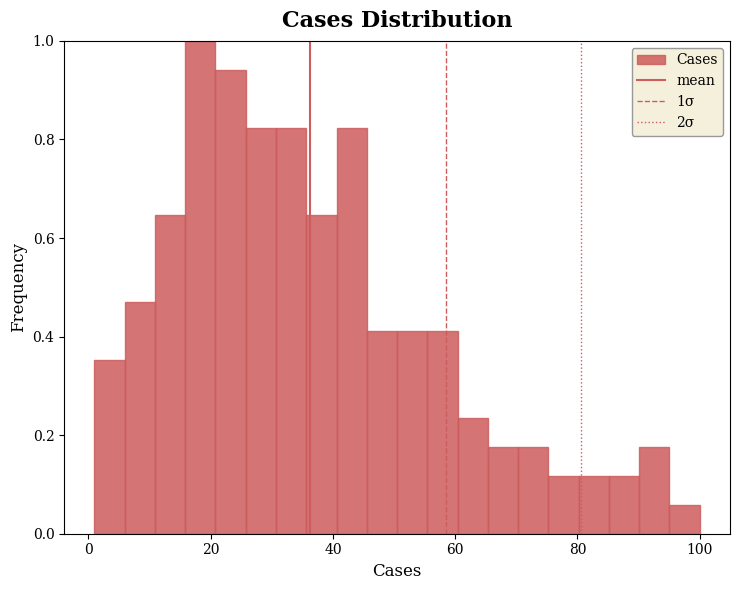

Read against the x-axis, roughly where is the centre of the tallest bar?

18